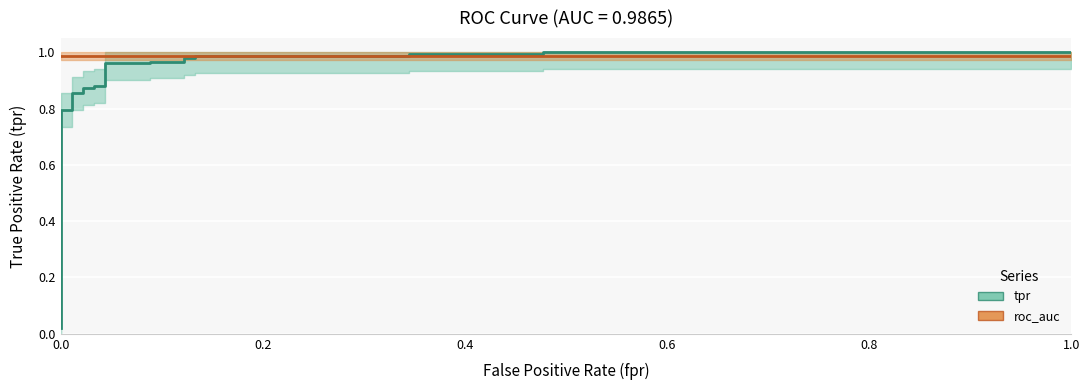

Is this an area chart (filled region under the line)?

No